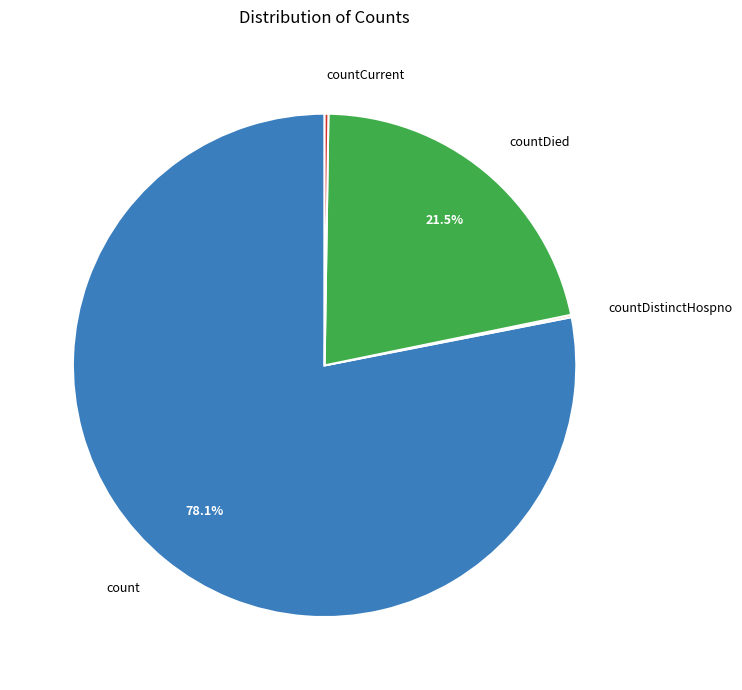

What is the largest slice in the pie chart?

count